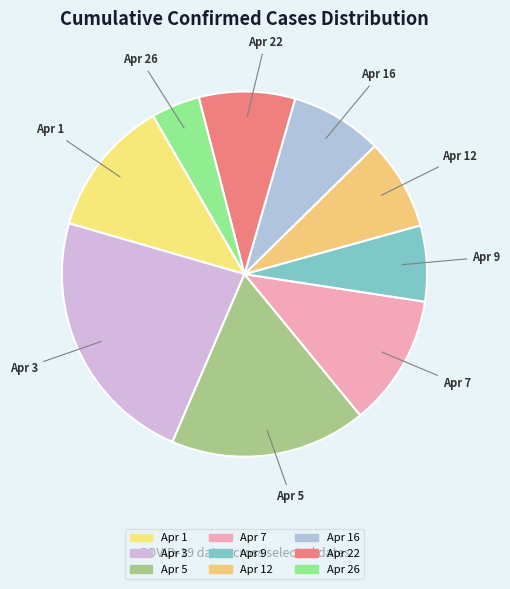

Which slice is the smallest?

Apr 26